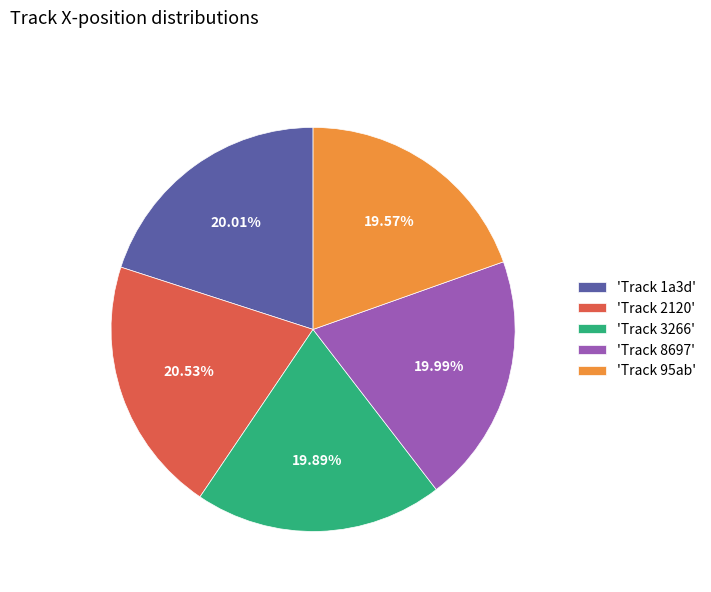

Between 'Track 2120' and 'Track 1a3d', which is larger?

'Track 2120'